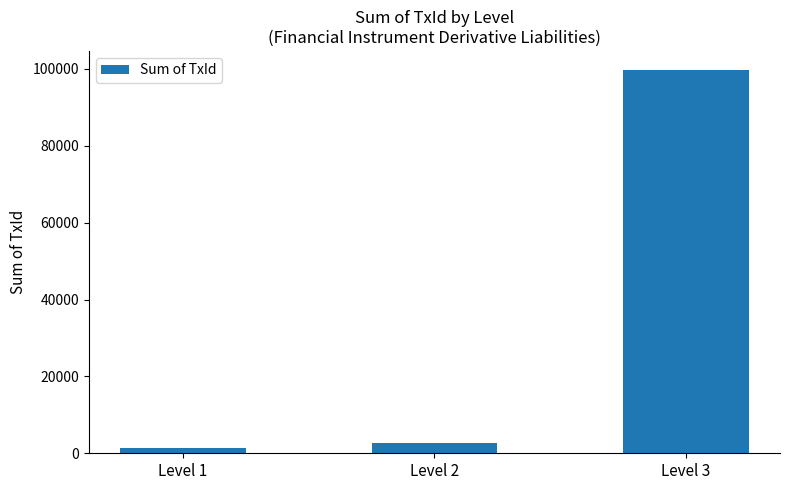

The chart shows a value of 66883 at Level 3. True or false?

False